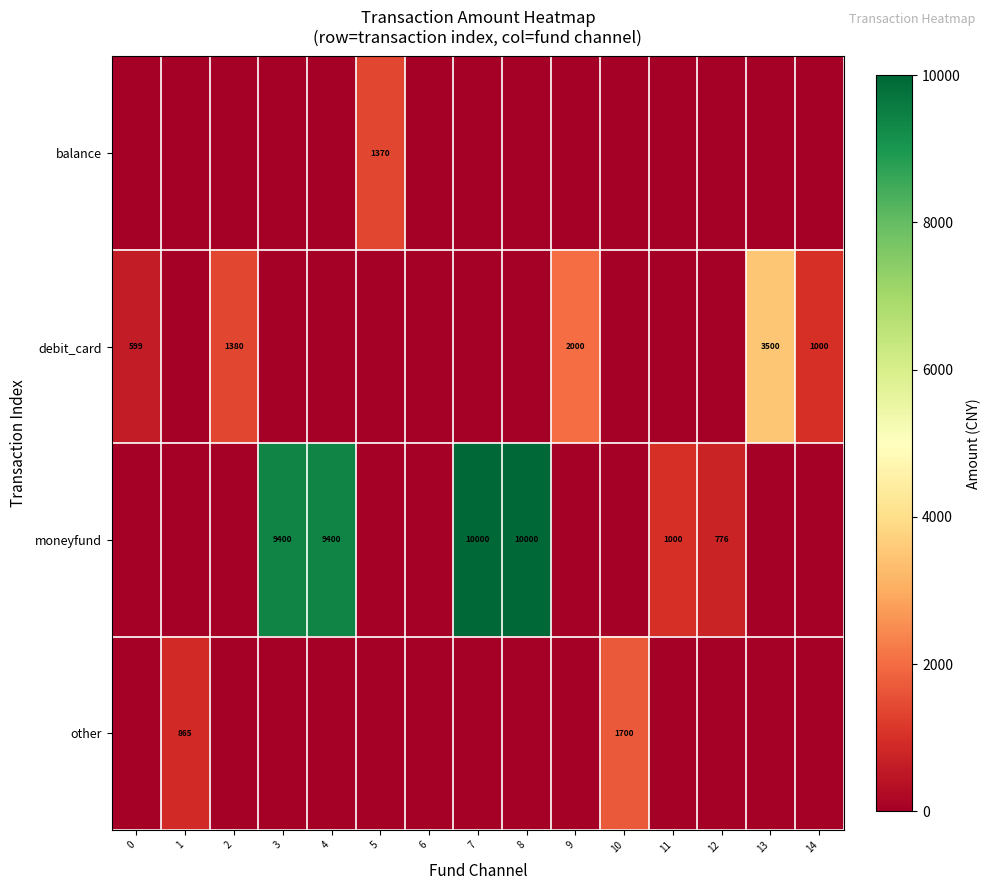

The value of debit_card at 2 is 2458. True or false?

False